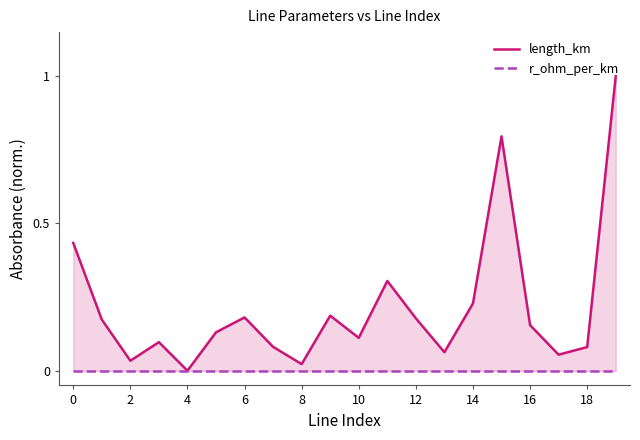

Is it true that length_km equals 0.1 at 17?

True